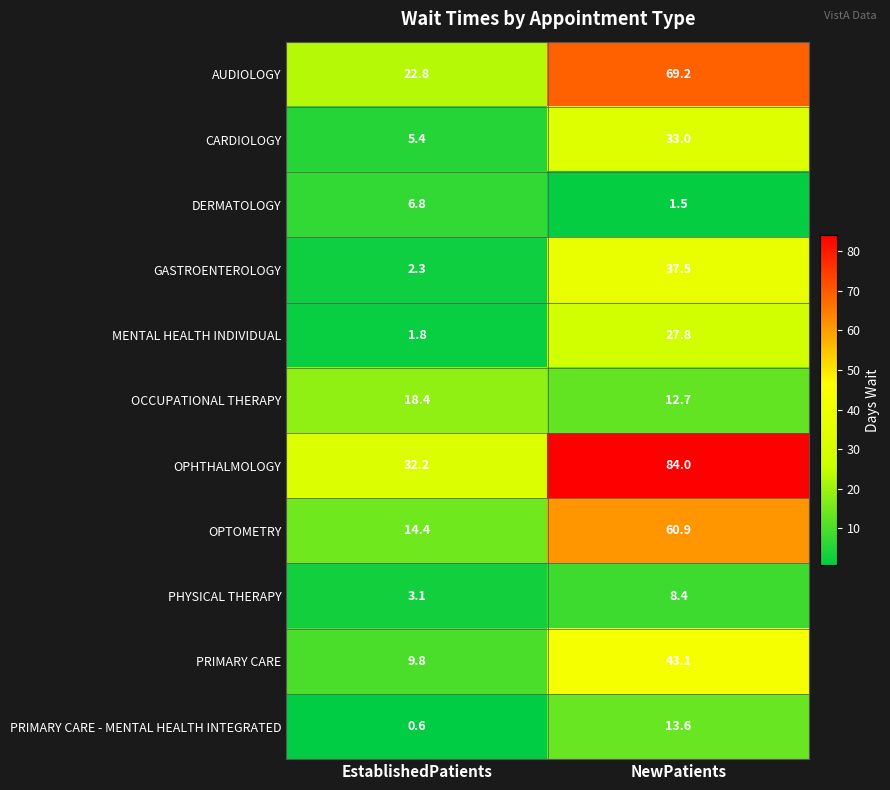

Which series has the widest spread of values?

OPHTHALMOLOGY